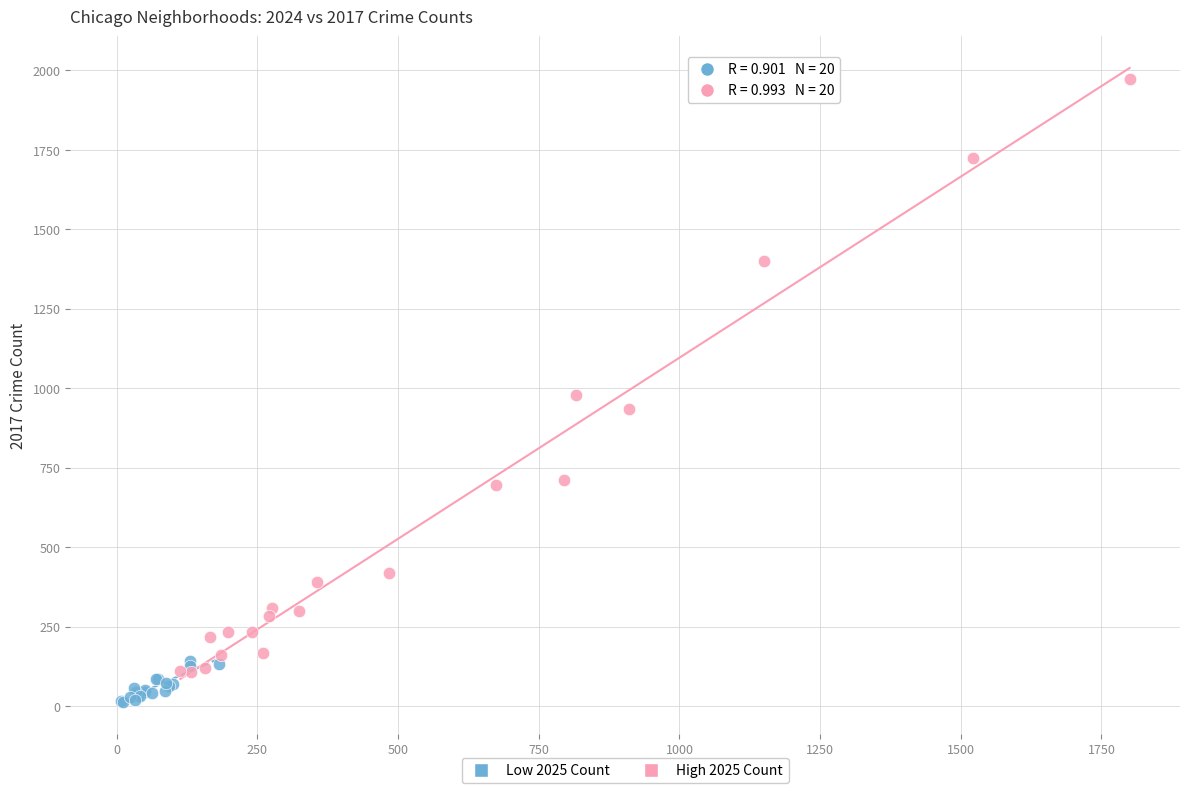

What are all the series names shown in the legend?

Low 2025 Count, High 2025 Count